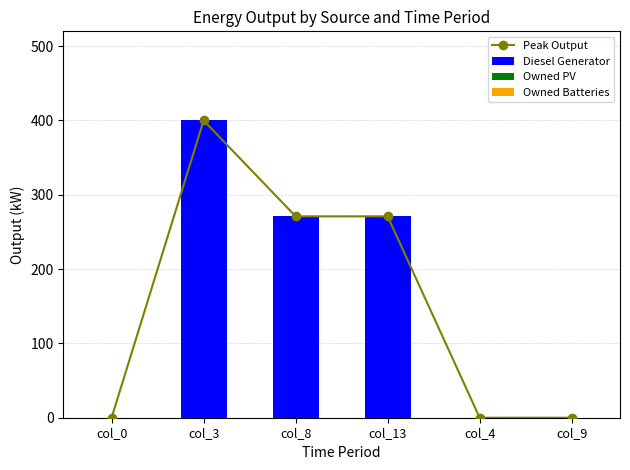

Which category has the highest value across all series?

col_3